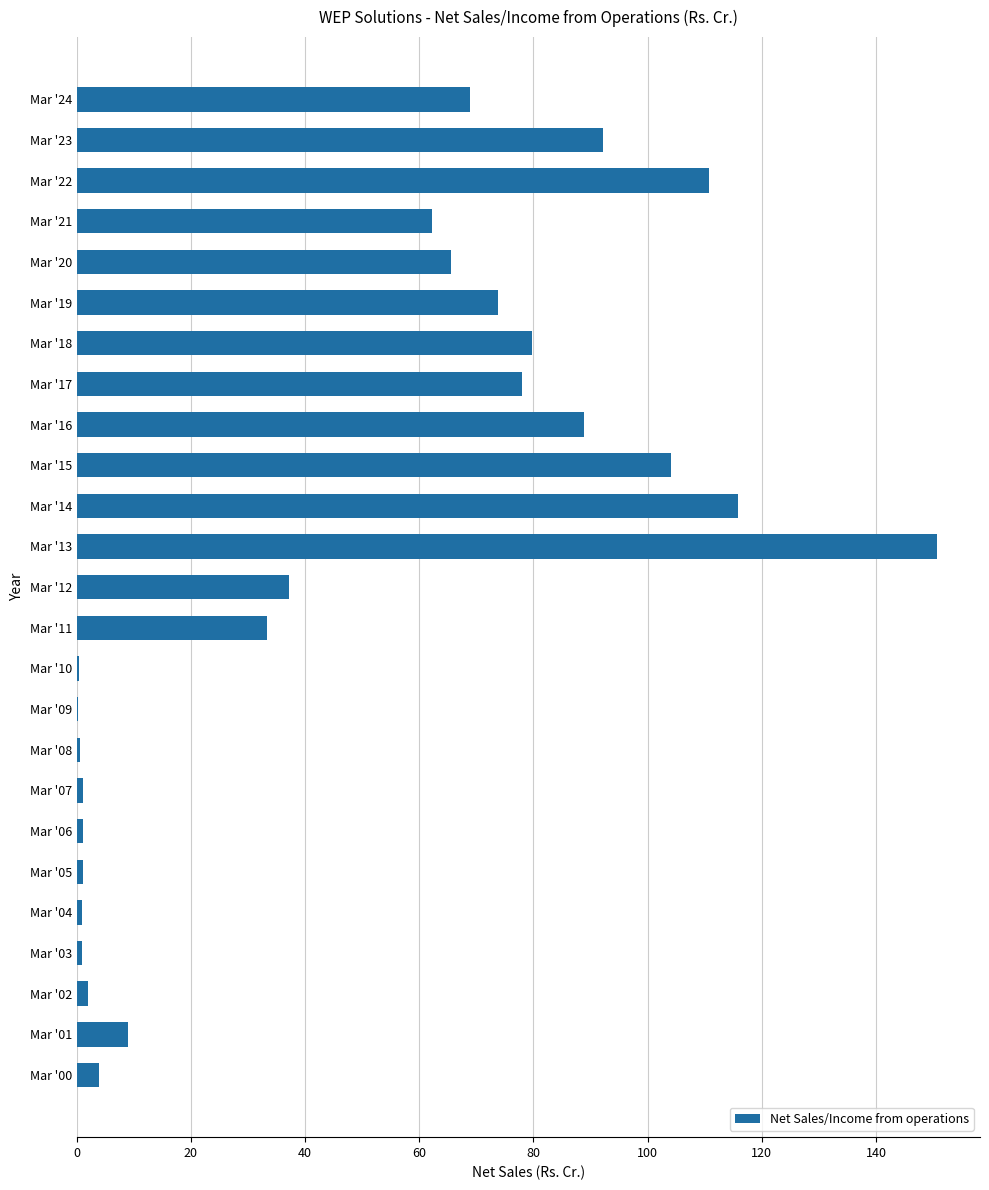

Is it true that the value at Mar '22 is 29.0?

False